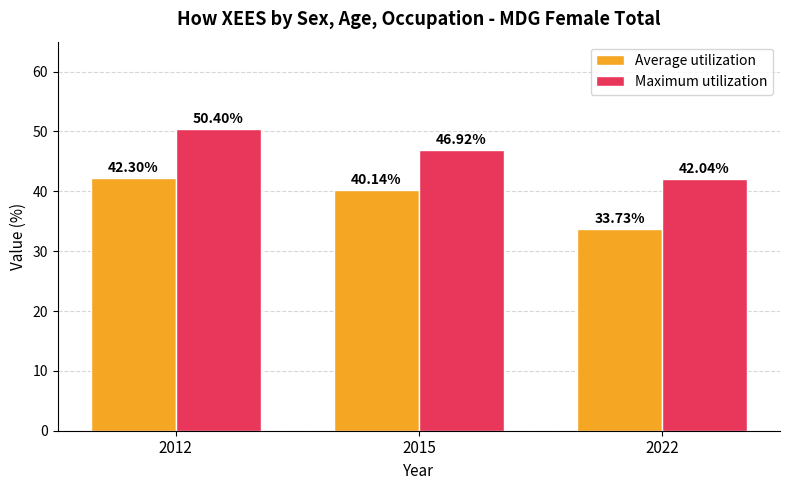

The value of Maximum utilization at 2015 is 25.6. True or false?

False